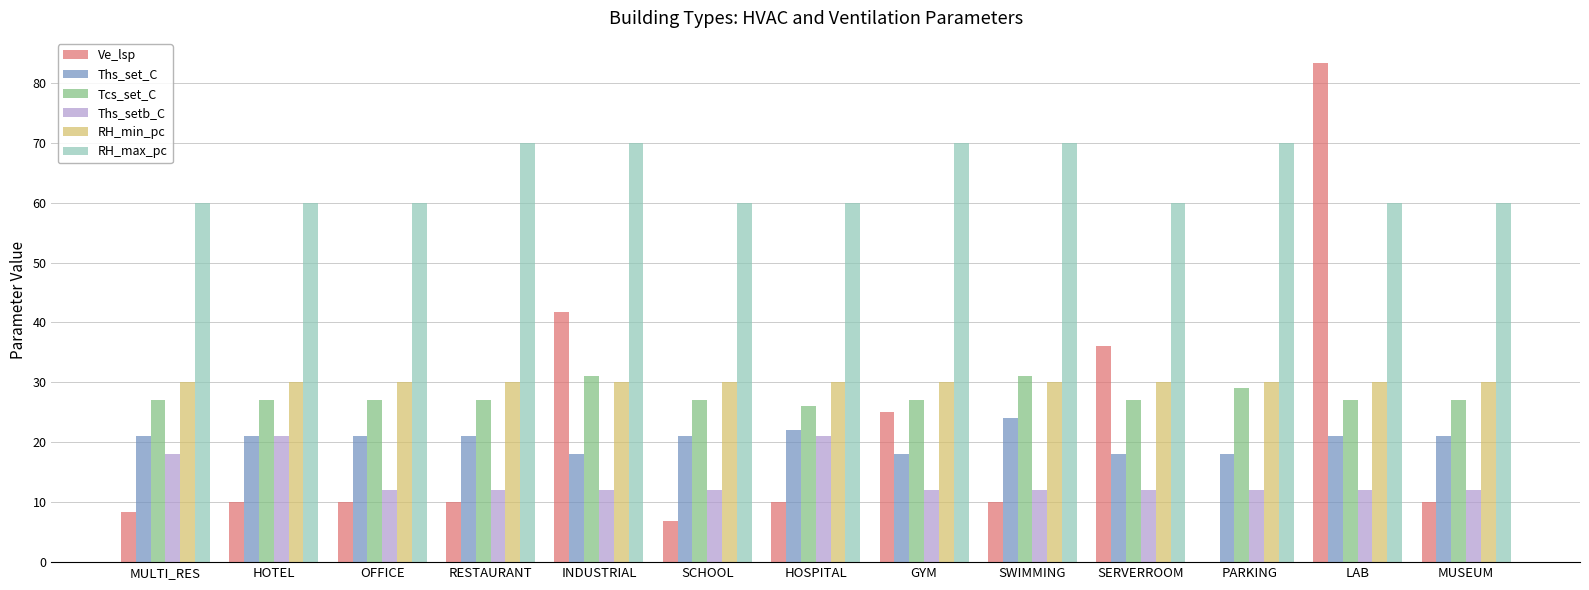

Reading right to left, what are all the values shown in this chart?

Ve_lsp: 10.0	83.3	0.0	36.0	10.0	25.0	10.0	6.9	41.7	10.0	10.0	10.0	8.3
Ths_set_C: 21.0	21.0	18.0	18.0	24.0	18.0	22.0	21.0	18.0	21.0	21.0	21.0	21.0
Tcs_set_C: 27.0	27.0	29.0	27.0	31.0	27.0	26.0	27.0	31.0	27.0	27.0	27.0	27.0
Ths_setb_C: 12.0	12.0	12.0	12.0	12.0	12.0	21.0	12.0	12.0	12.0	12.0	21.0	18.0
RH_min_pc: 30.0	30.0	30.0	30.0	30.0	30.0	30.0	30.0	30.0	30.0	30.0	30.0	30.0
RH_max_pc: 60.0	60.0	70.0	60.0	70.0	70.0	60.0	60.0	70.0	70.0	60.0	60.0	60.0